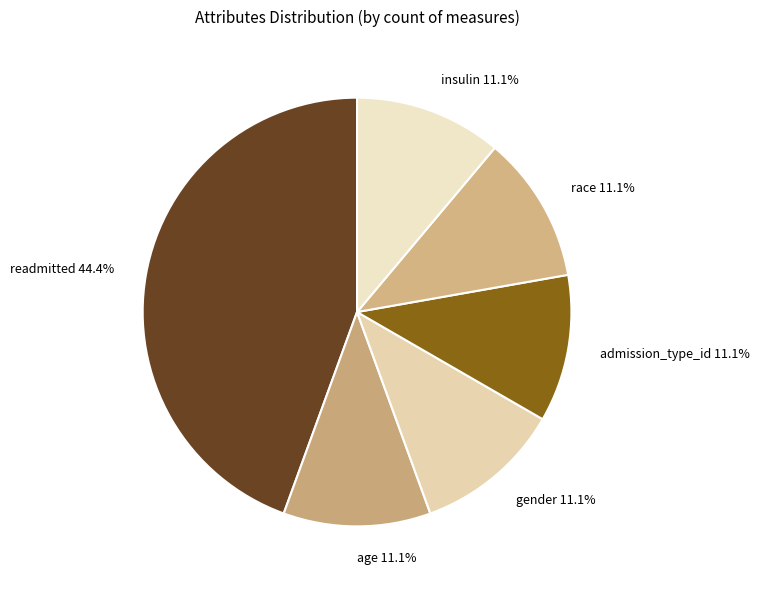

Is there any slice that represents more than half of the pie?

No